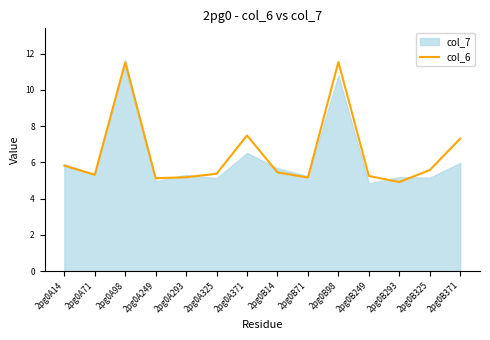

List the labels in order of value, smallest first.

2pg0B293, 2pg0A249, 2pg0B71, 2pg0A293, 2pg0B249, 2pg0A71, 2pg0A325, 2pg0B14, 2pg0B325, 2pg0A14, 2pg0B371, 2pg0A371, 2pg0A98, 2pg0B98